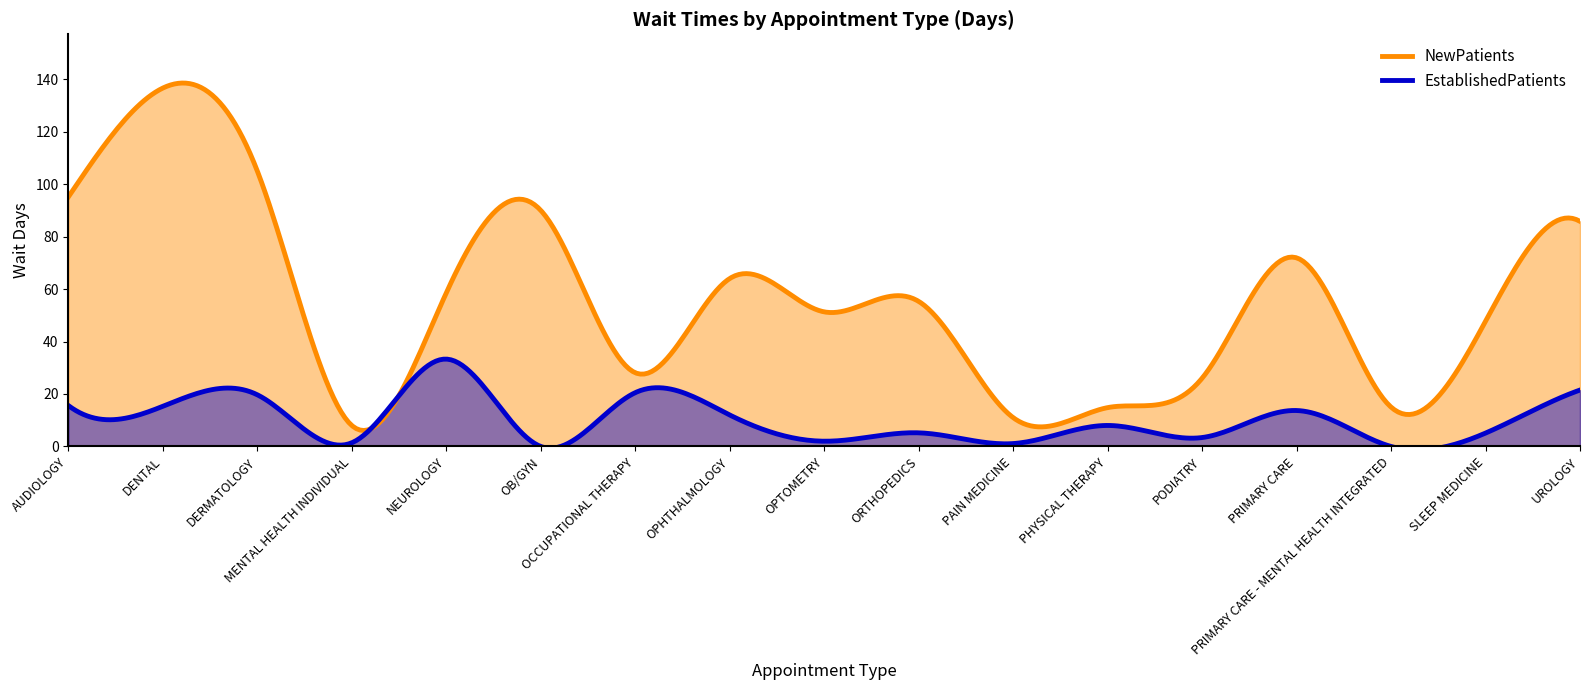

True or false: NewPatients and EstablishedPatients cross at least once.

True